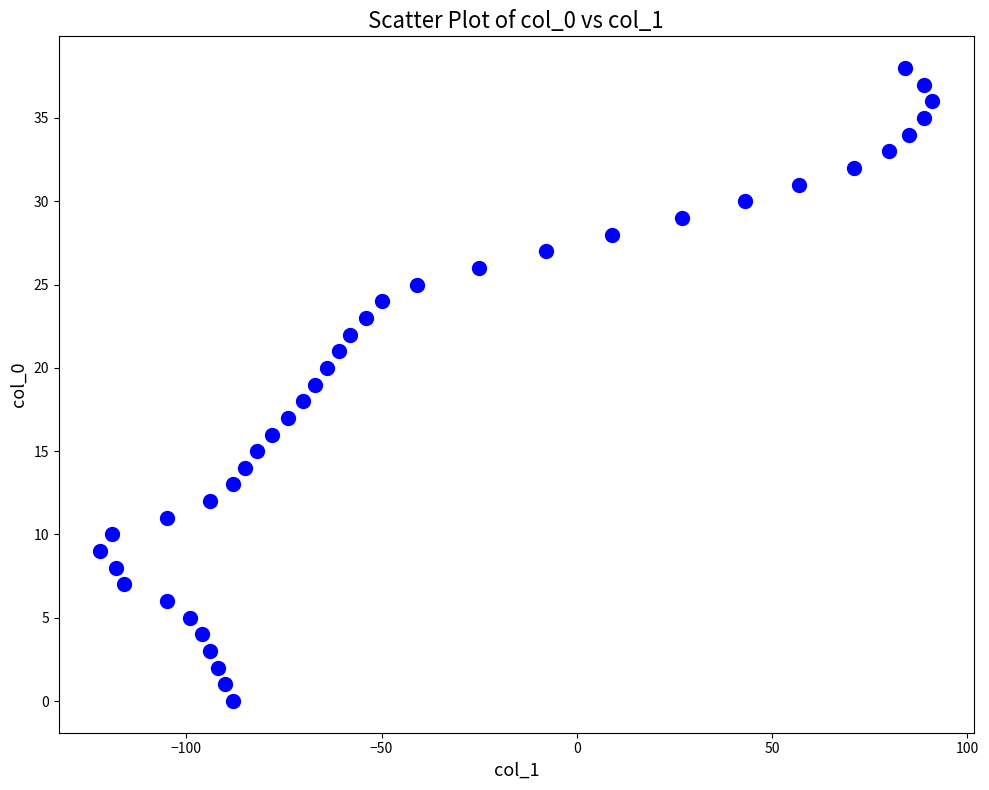

What is the range of X values (max minus min)?

213